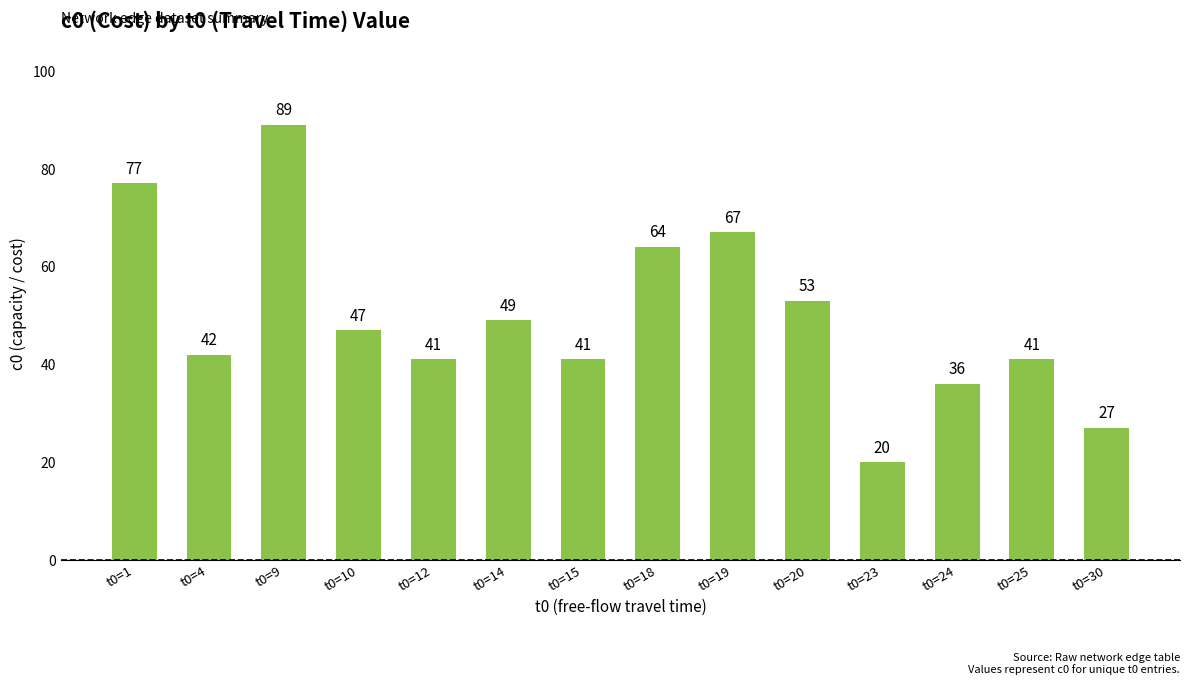

What is the ratio of the value at t0=14 to the value at t0=19?

0.7